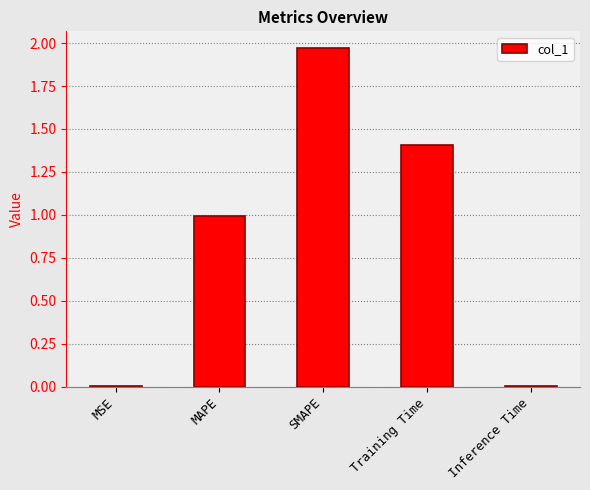

At which category does the chart reach its peak across all series?

SMAPE